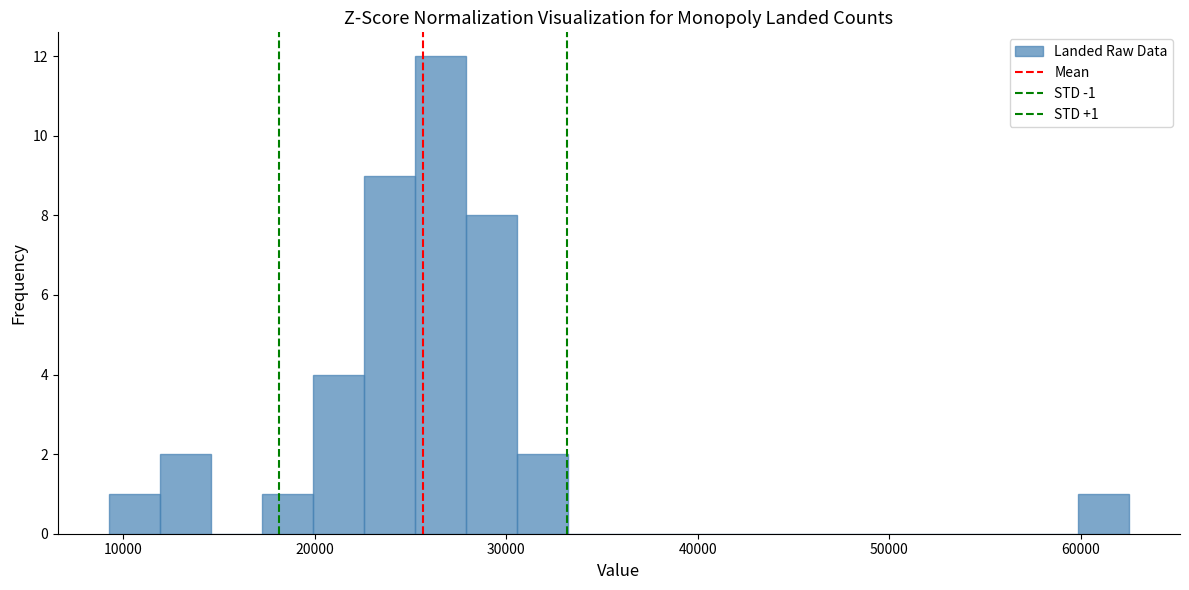

Read against the x-axis, roughly where is the centre of the tallest bar?

27000